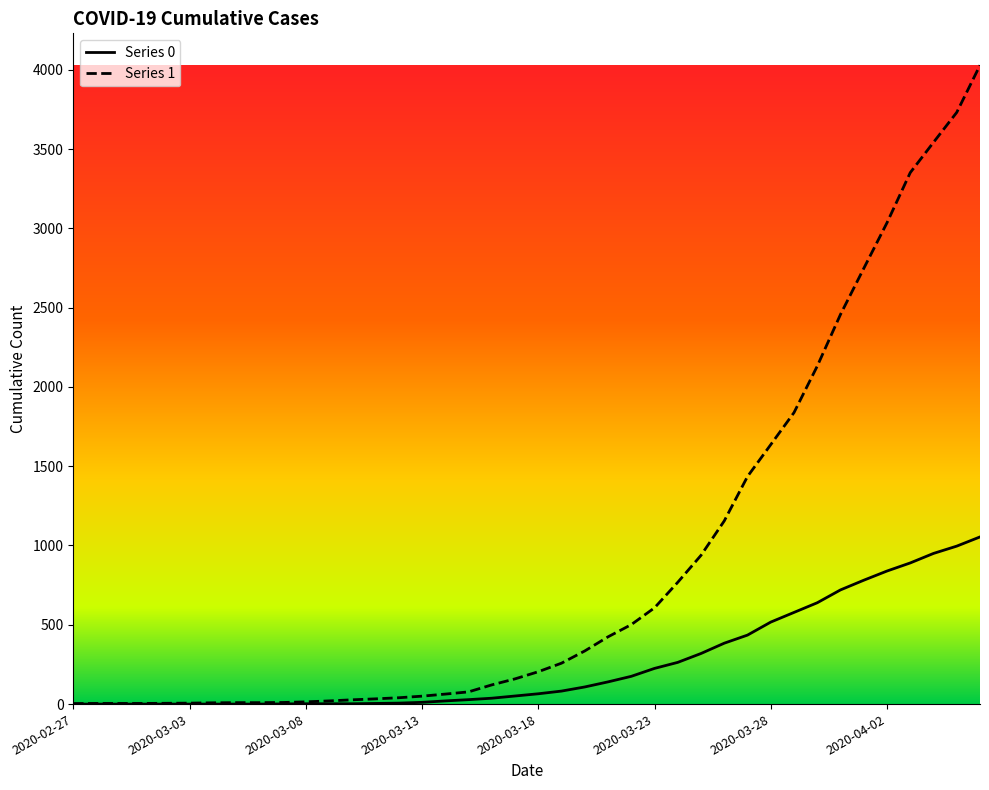

What is the average value of the Series 0 series?

258